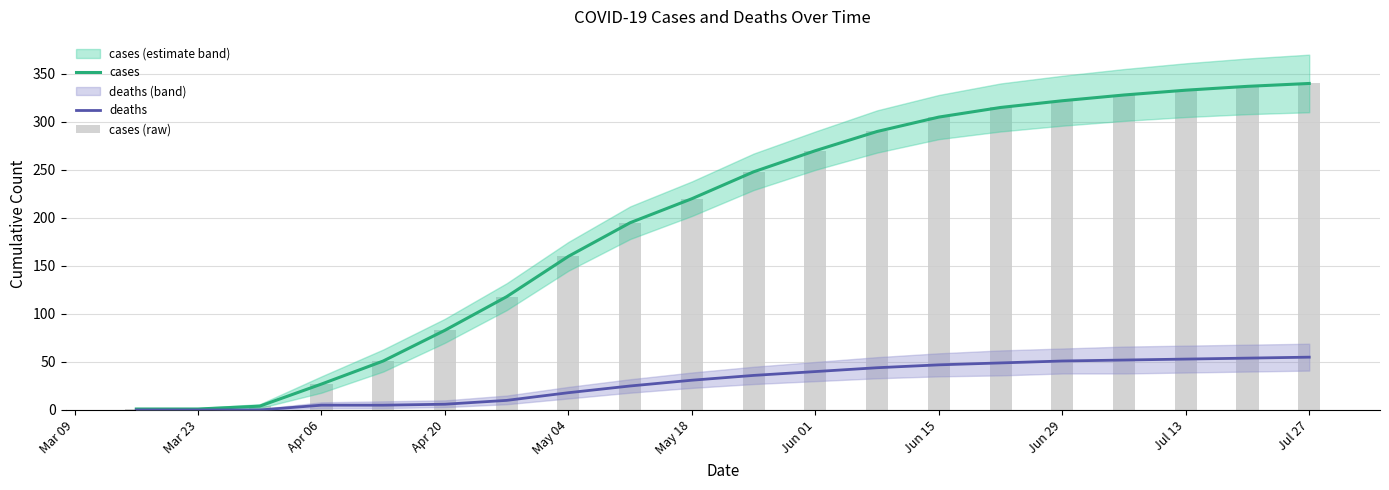

What is the difference between the cases (raw) values at Jun 29 and 11?

75